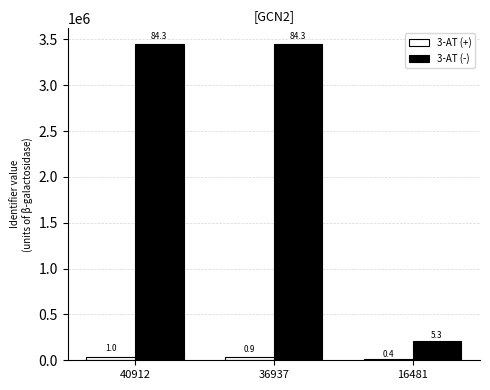

What are all the series names shown in the legend?

3-AT (+), 3-AT (-)